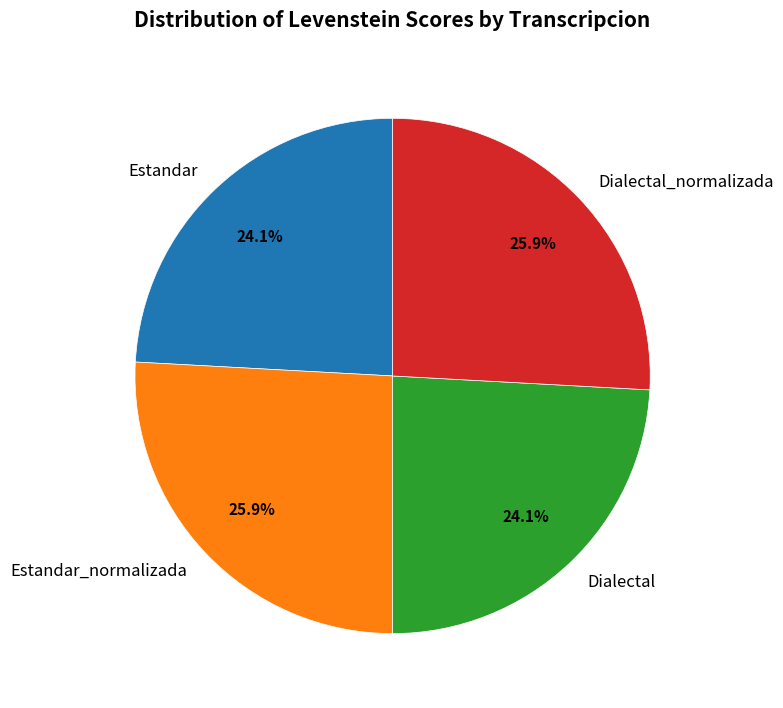

How many segments does this pie chart have?

4